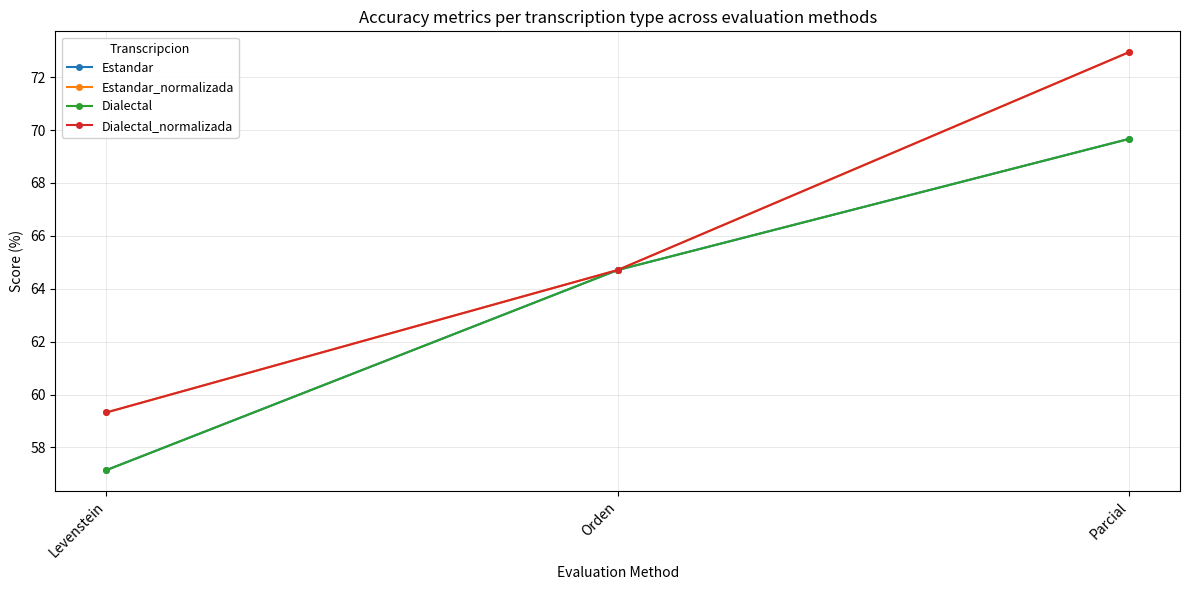

What is the highest value of the Dialectal series?

69.7